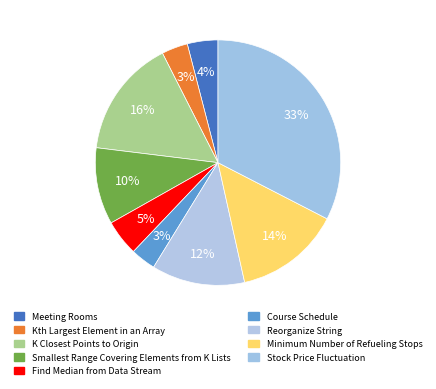

How many slices are in this pie chart?

9